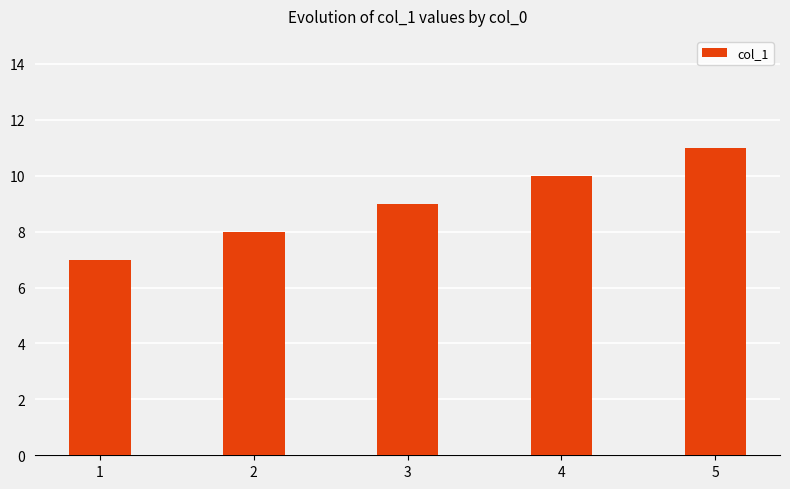

How many series are shown in this chart?

1